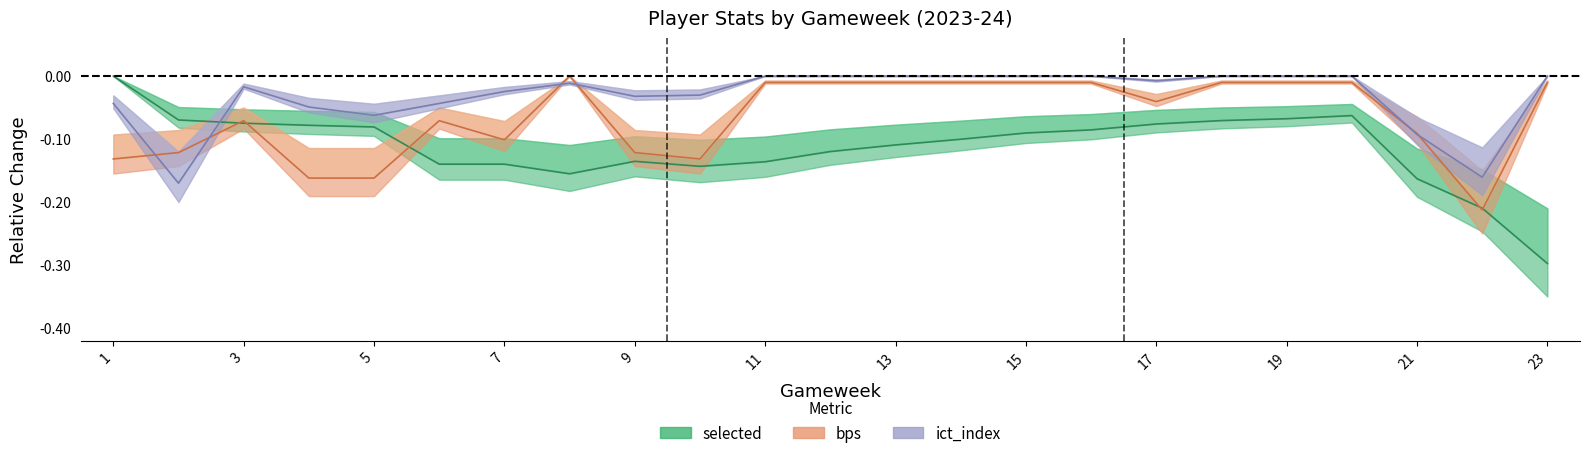

Is the value of selected at 2 greater than the value of bps at 6?

Yes